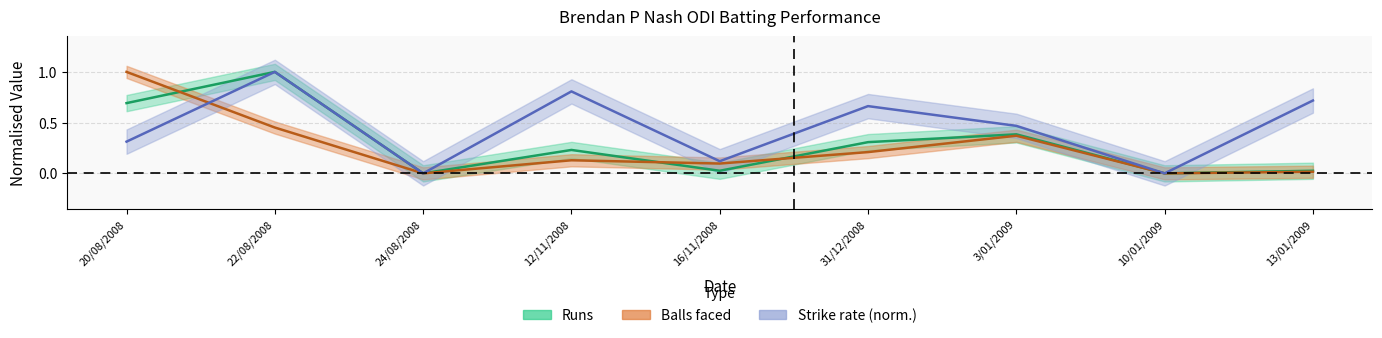

True or false: Strike Rate has a value of 0.7 at 10/01/2009.

False